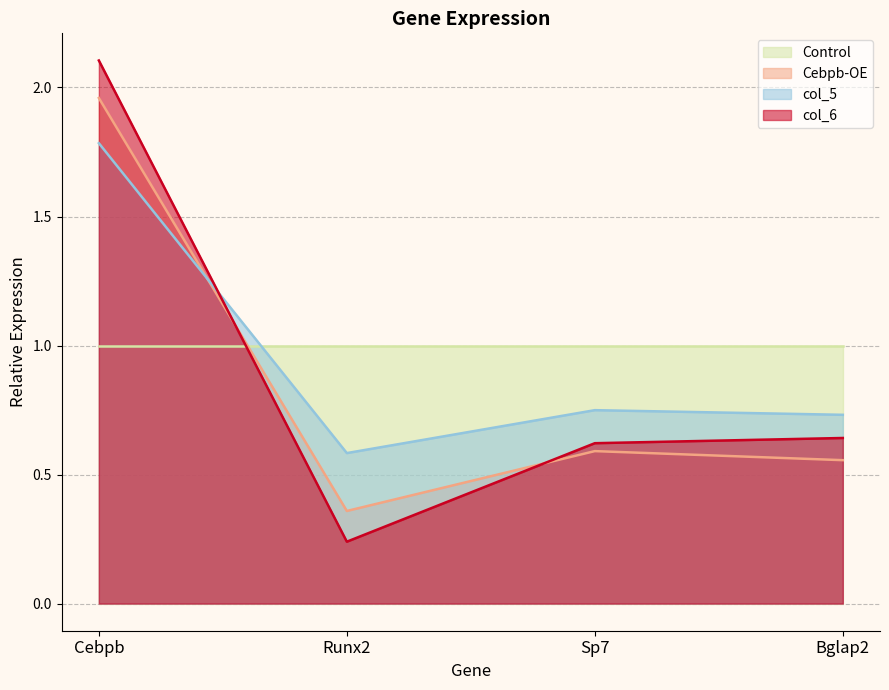

What is the average value of the Cebpb-OE series?

0.9